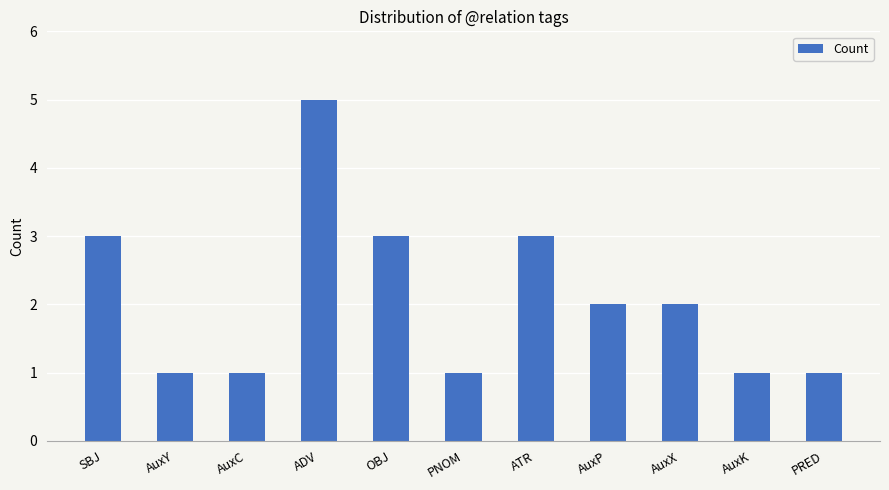

Between OBJ and AuxX, which is larger?

OBJ